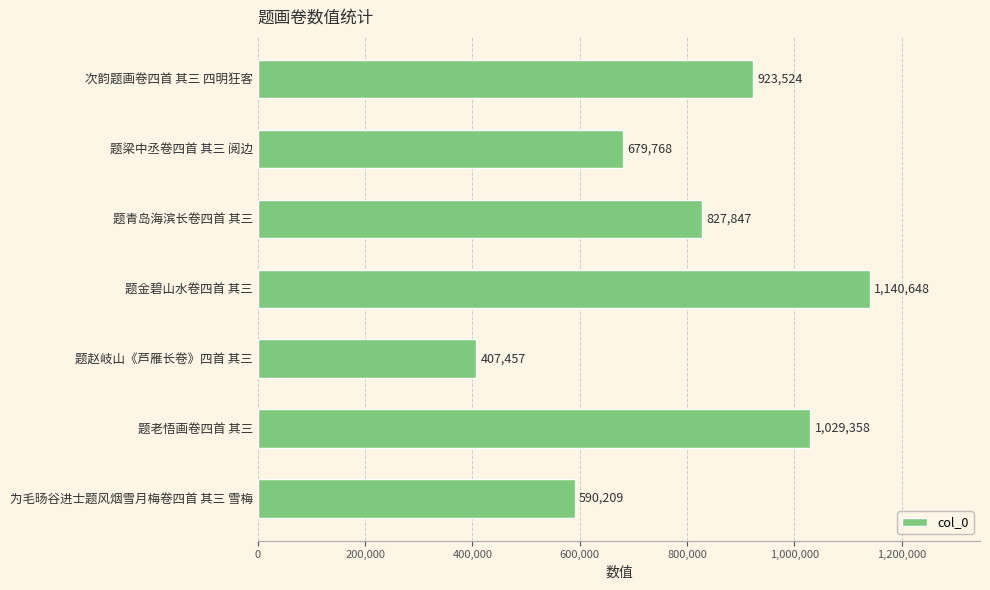

What is the sum of all values?

5598811